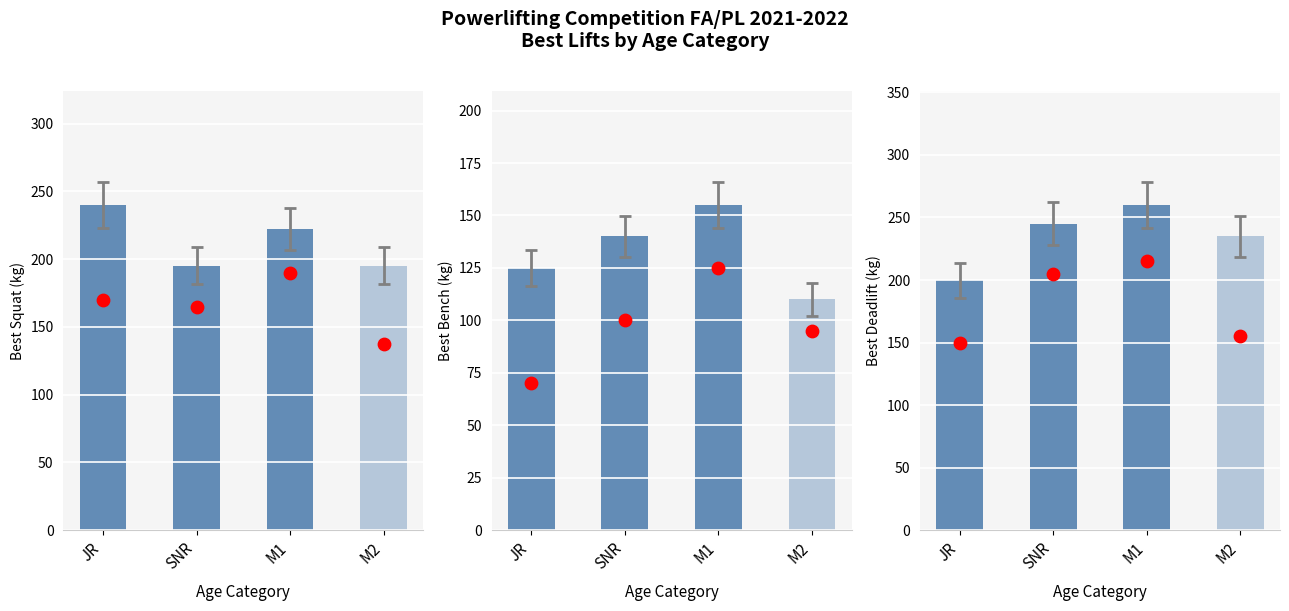

Which series has the largest total across all categories?

Best Deadlift